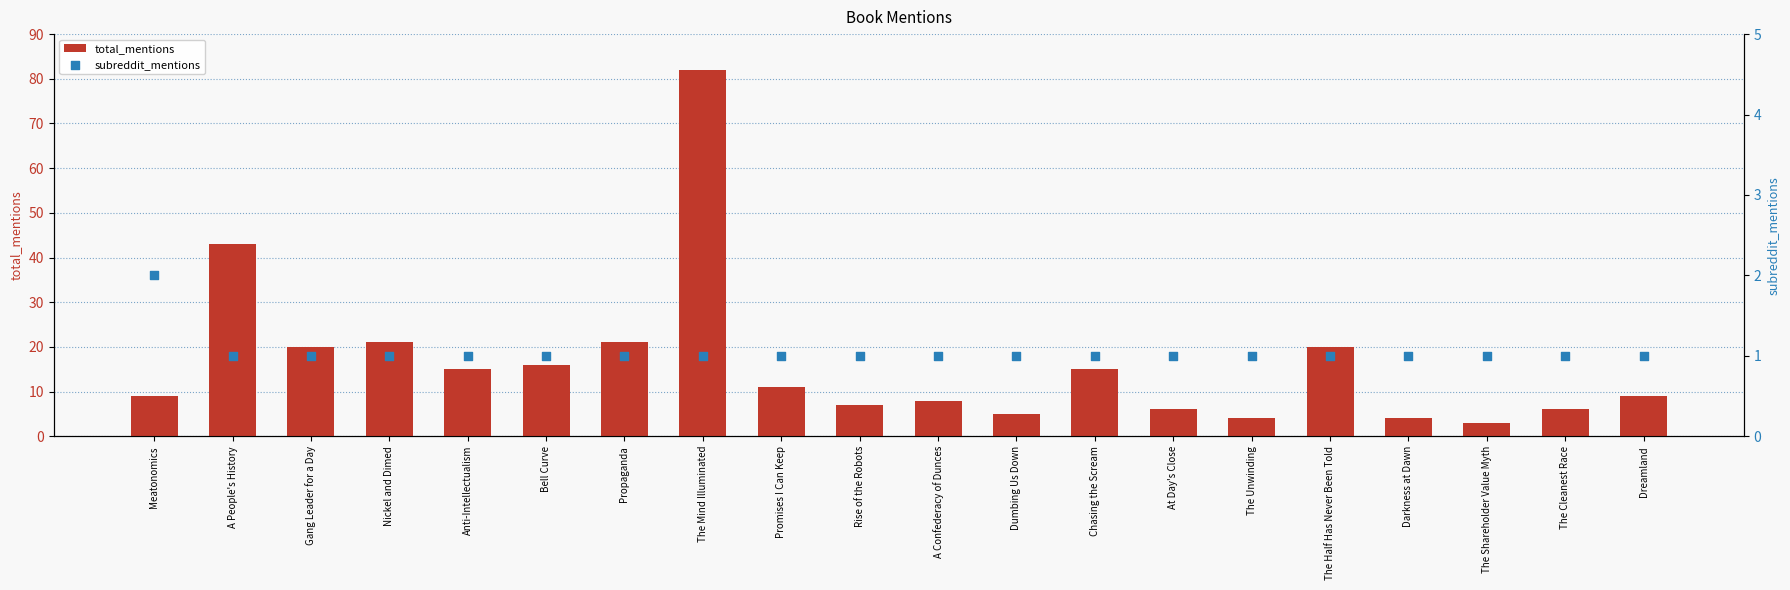

What are all the series names shown in the legend?

total_mentions, subreddit_mentions